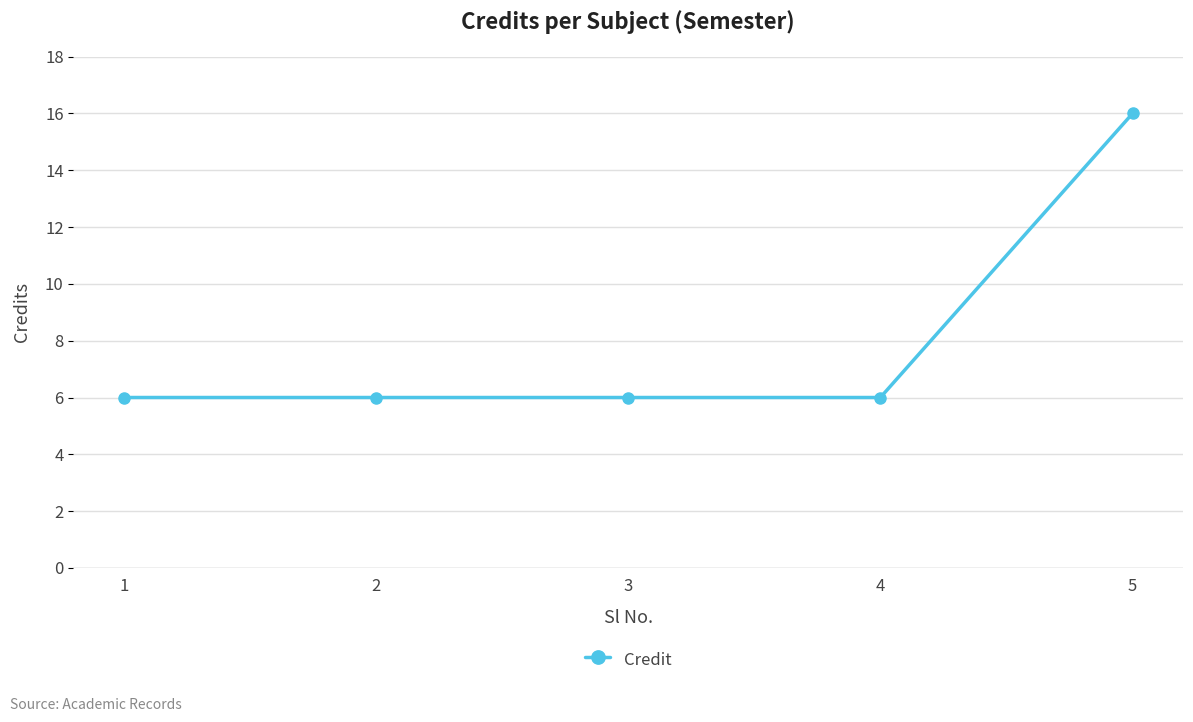

What is the sum of the values at 5 and 1?

22